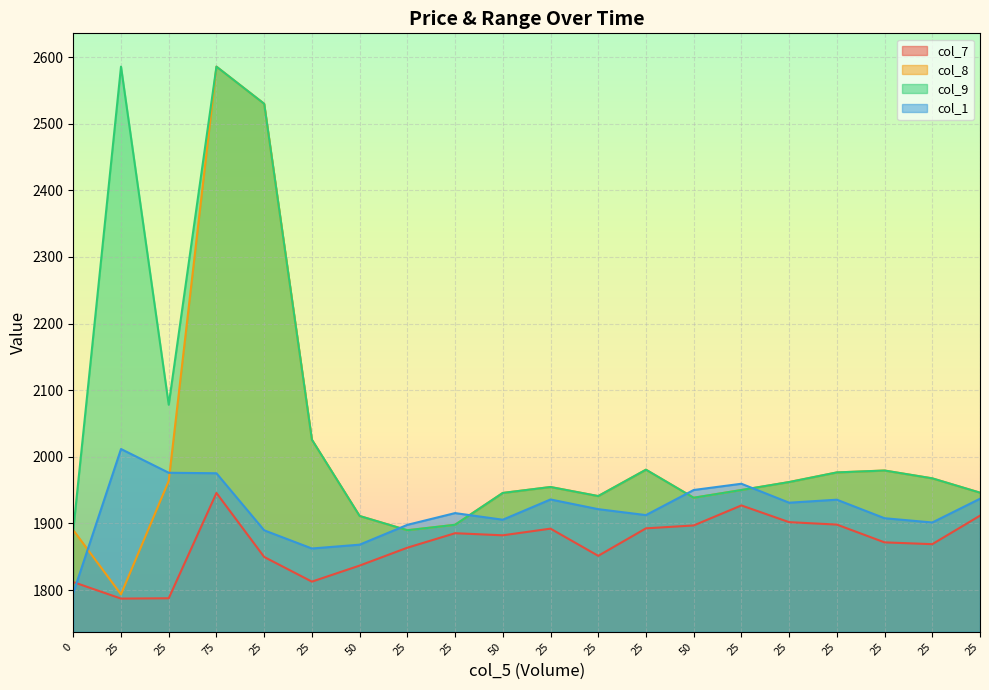

At which label is col_1 closest to 1903?

25